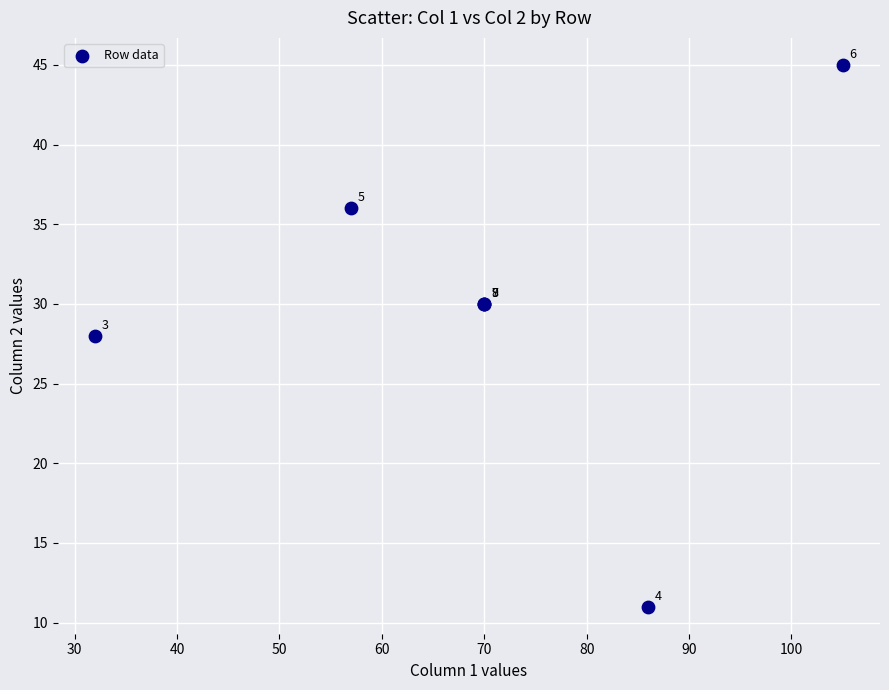

What Y value in the scatter plot is closest to 28?

28